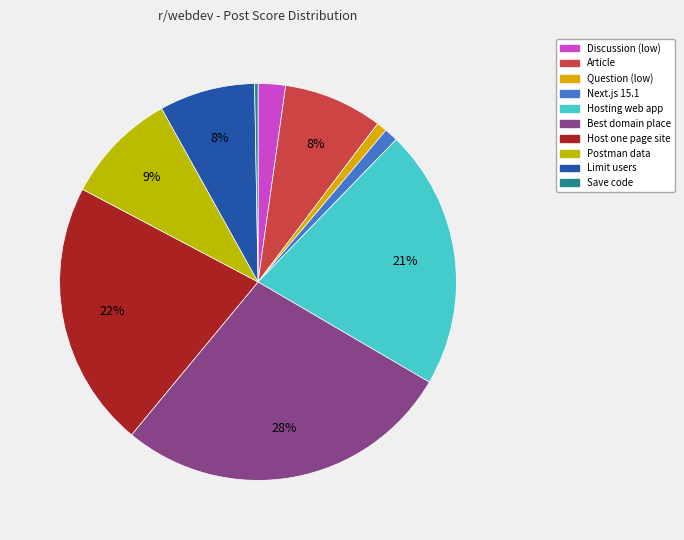

Is Question (low) the majority of the pie?

No